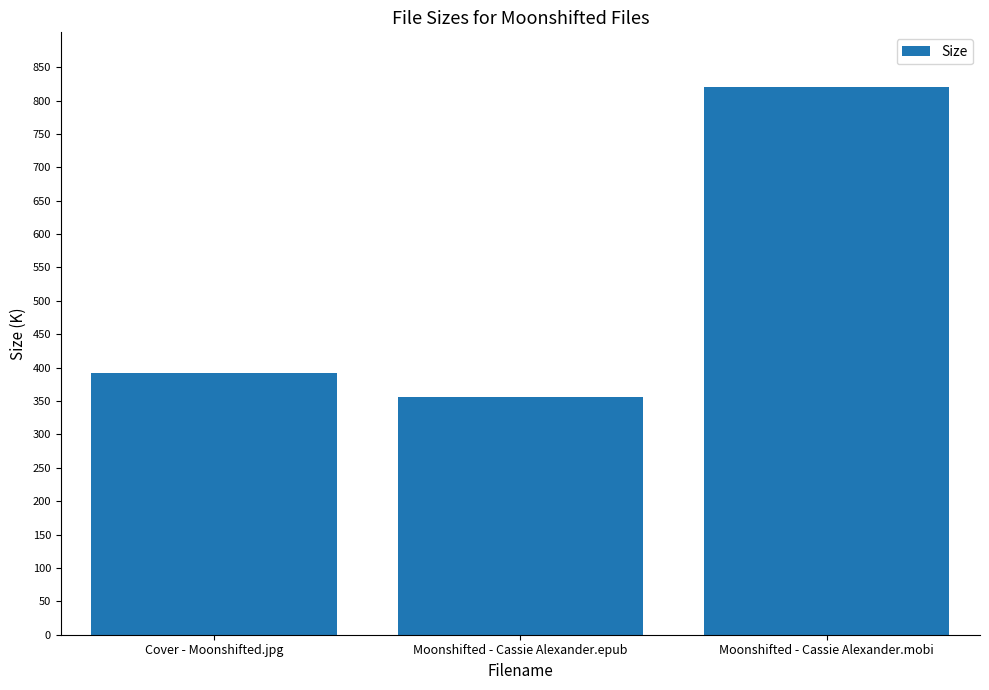

List the labels in order of value, largest first.

Moonshifted - Cassie Alexander.mobi, Cover - Moonshifted.jpg, Moonshifted - Cassie Alexander.epub